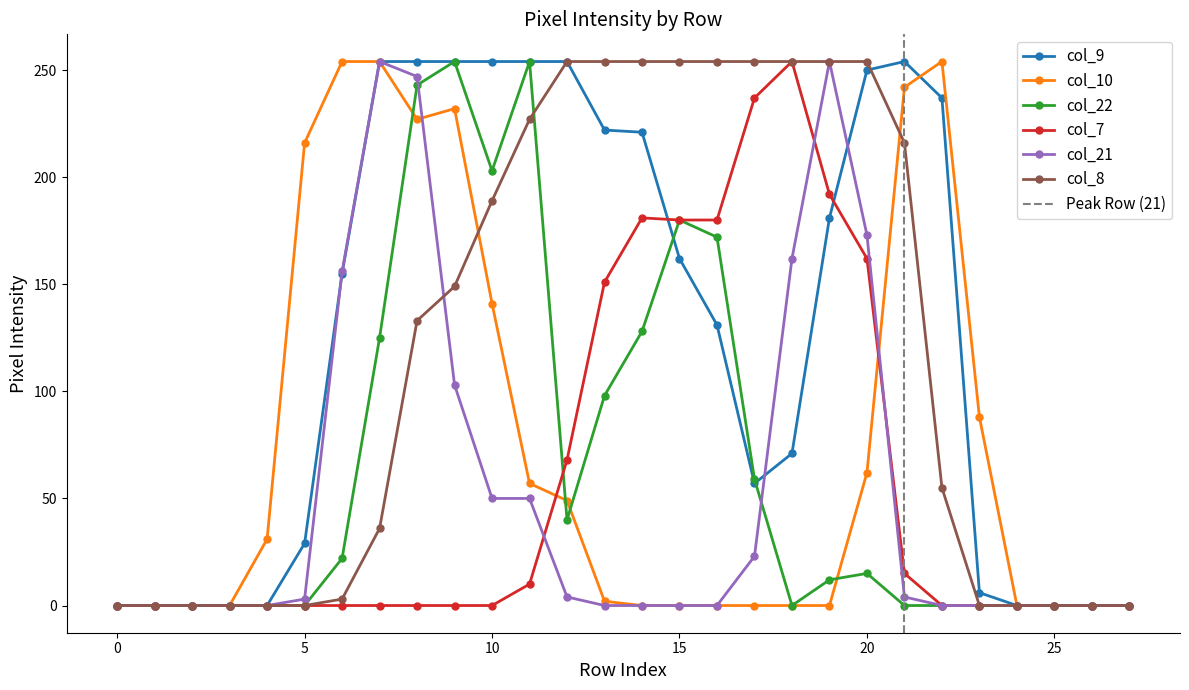

Which series changed the most between 15 and 25?

col_8